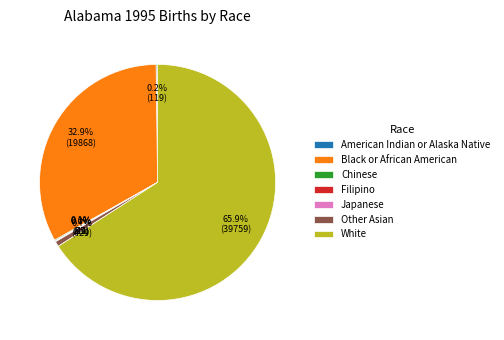

What is the largest slice in the pie chart?

White